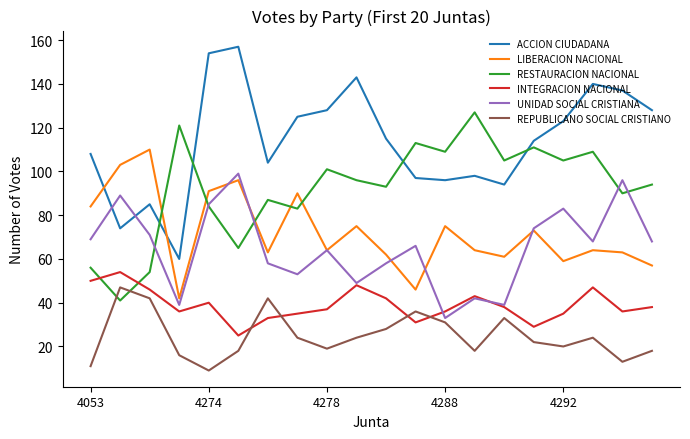

What is the greatest value displayed?

157